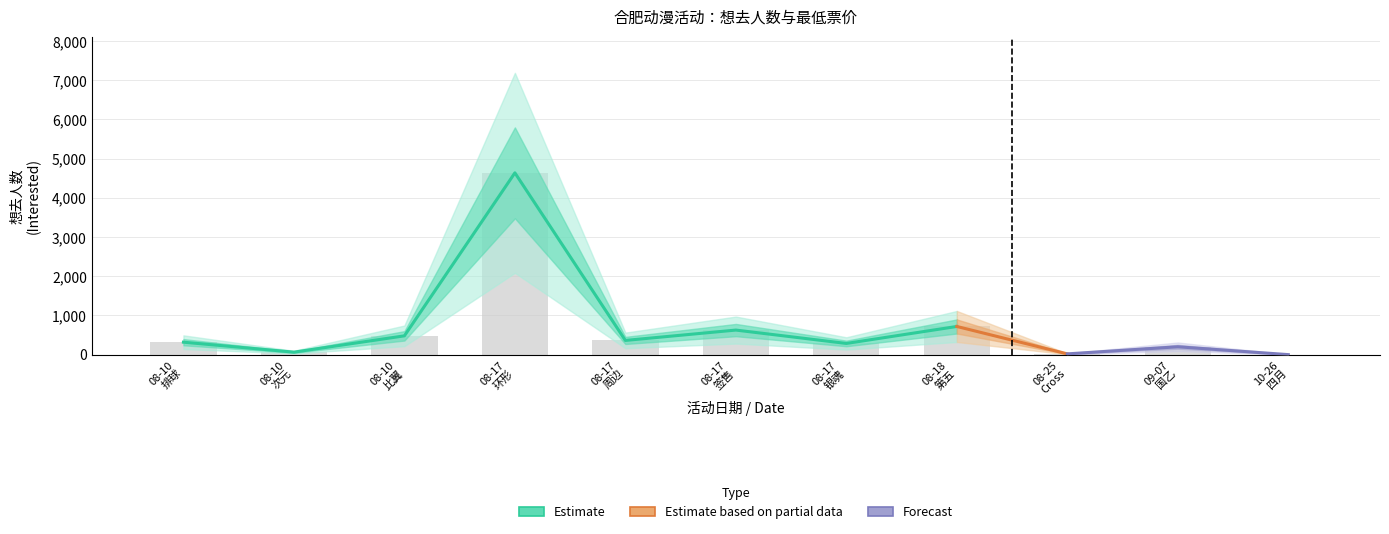

Between 08-17 周边 and 08-25 Cross, which is larger?

08-17 周边